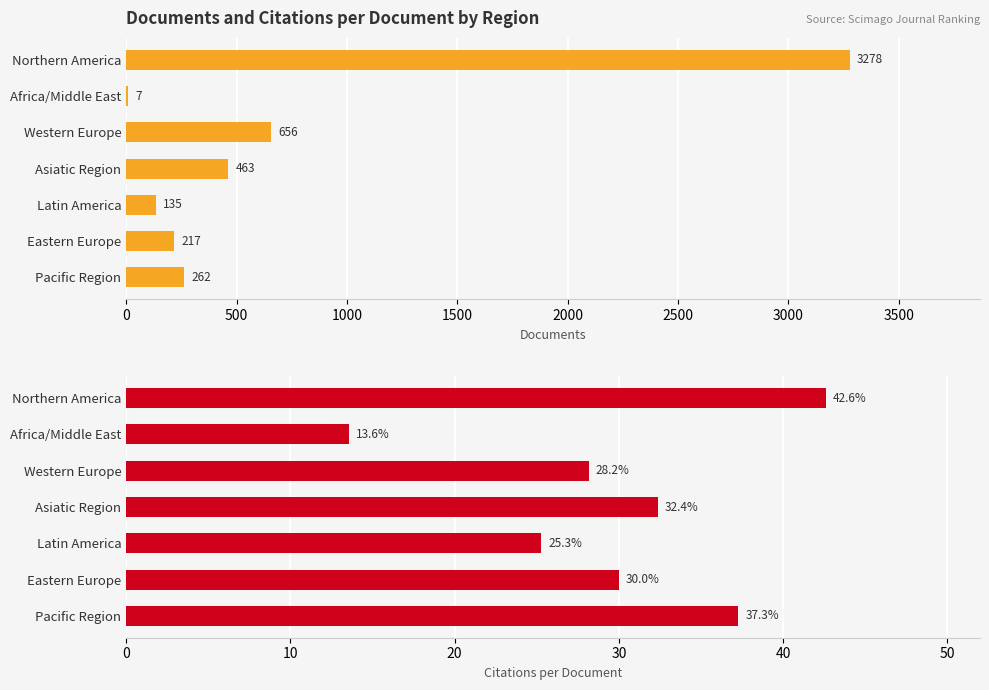

Reading left to right, transcribe all the data shown in this chart.

Documents: 3278.0	7.0	656.0	463.0	135.0	217.0	262.0
Citations per Document: 42.6	13.6	28.2	32.4	25.3	30.0	37.3